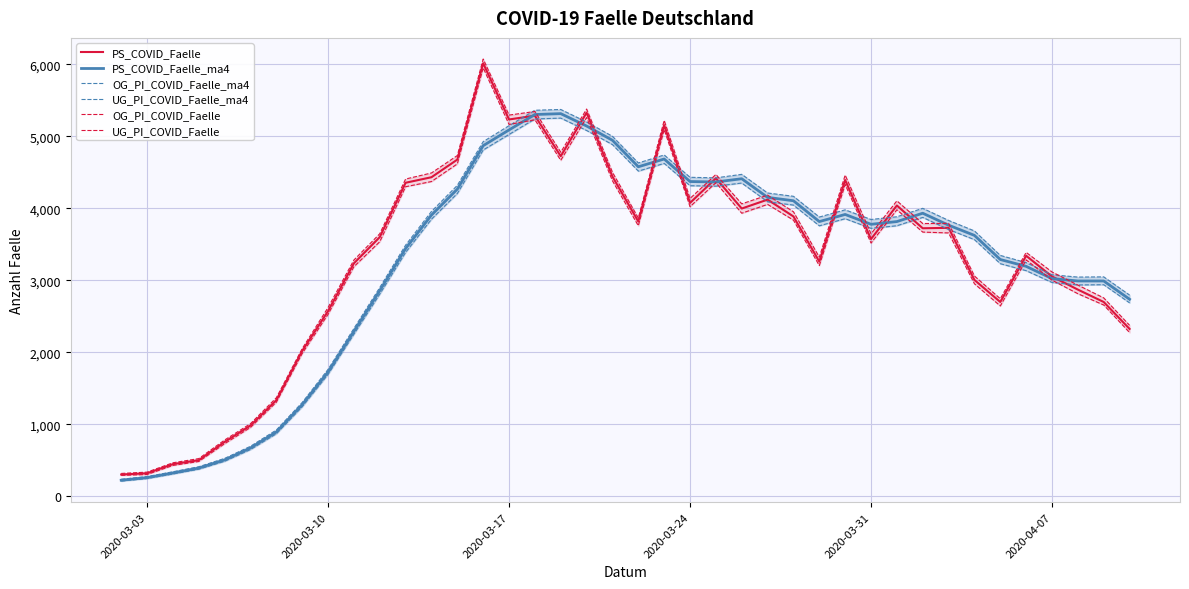

True or false: OG_PI_COVID_Faelle and UG_PI_COVID_Faelle cross at least once.

False